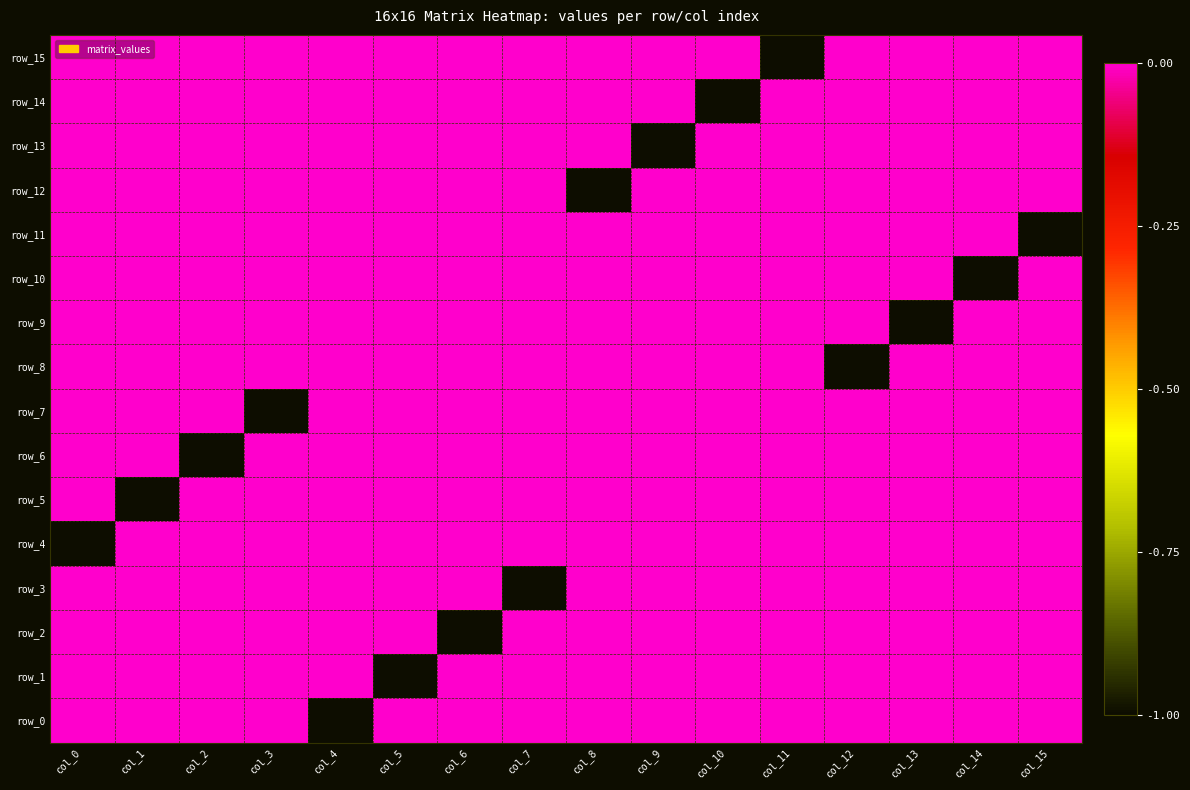

Which category has the highest value in the row_8 series?

col_0